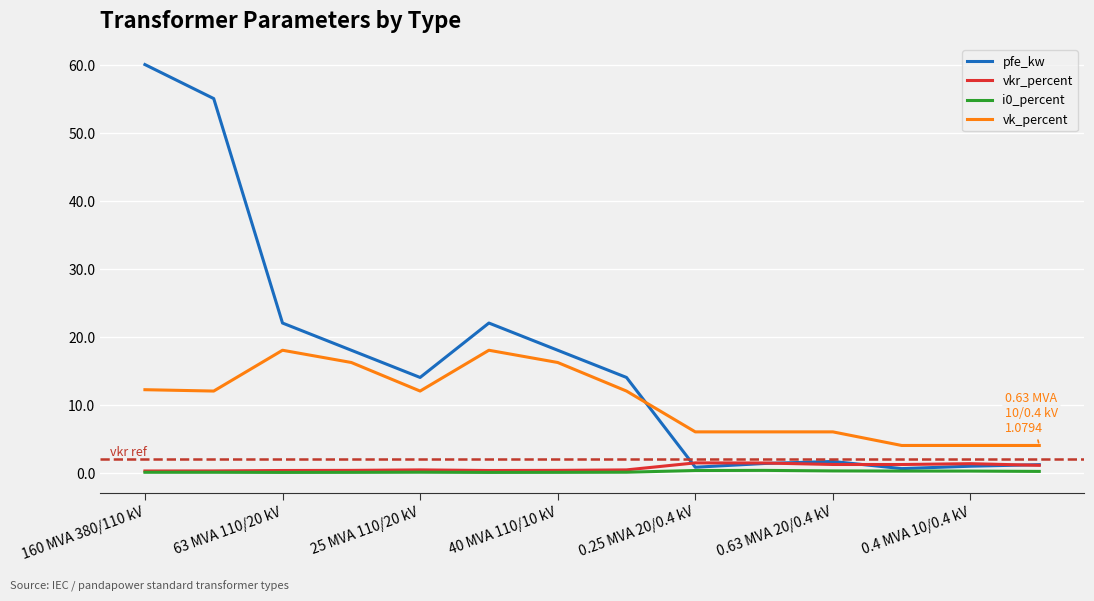

True or false: vkr_percent and vk_percent cross at least once.

False